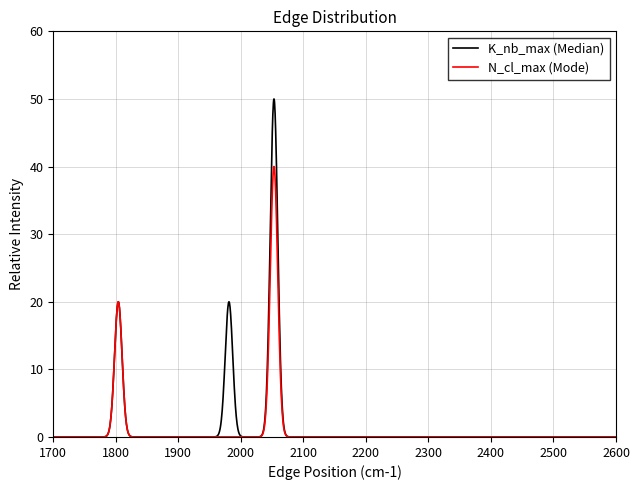

Count the number of data series in this chart.

2